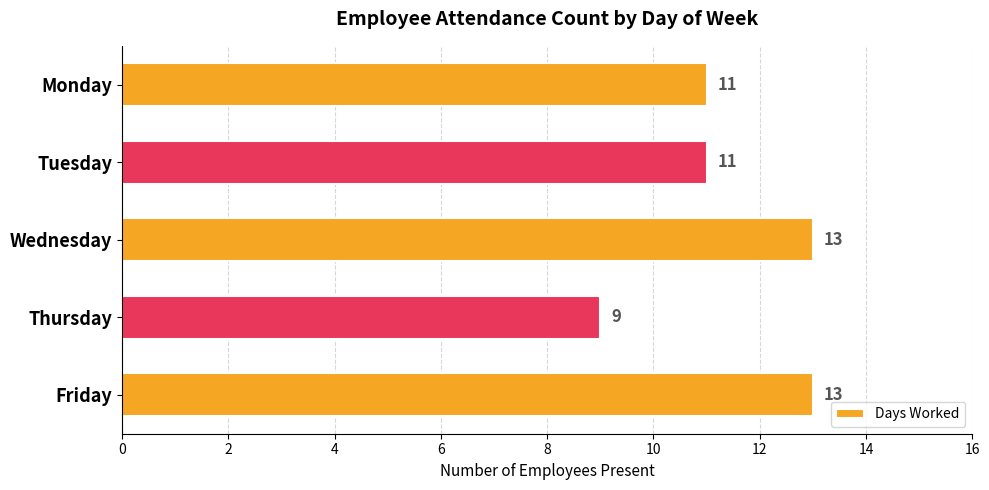

Reading bottom to top, list all the values displayed in this chart.

13	9	13	11	11